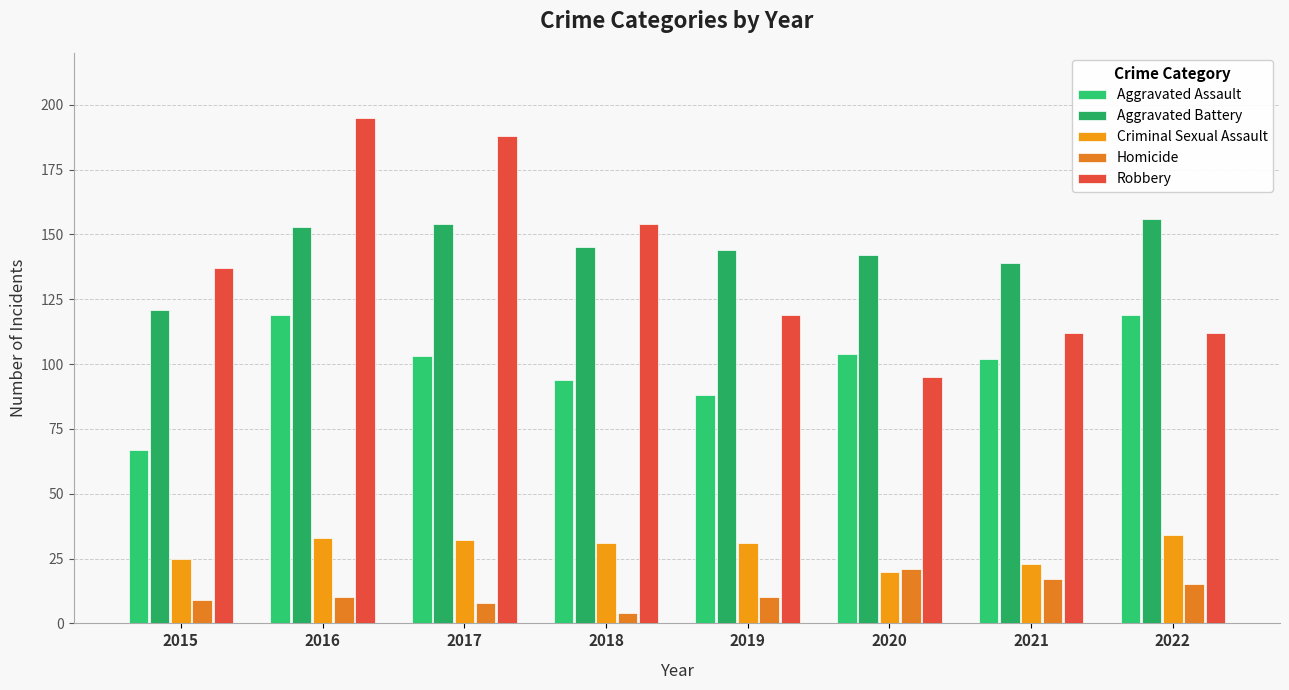

Does the chart contain any negative values?

No